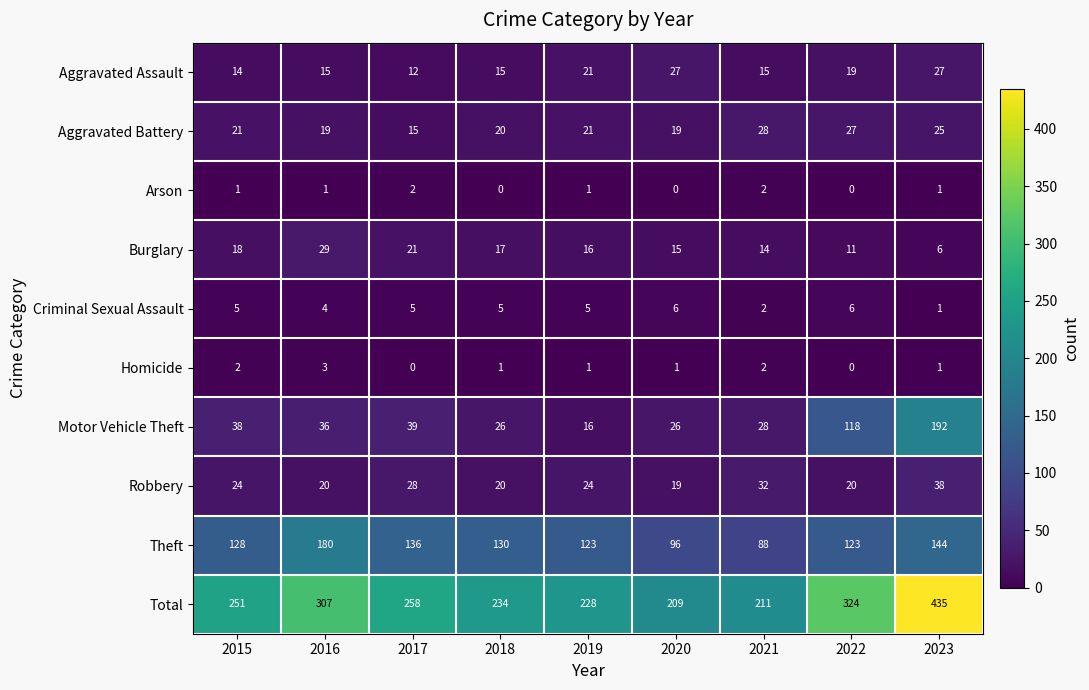

The value of Robbery at 2022 is 20. True or false?

True